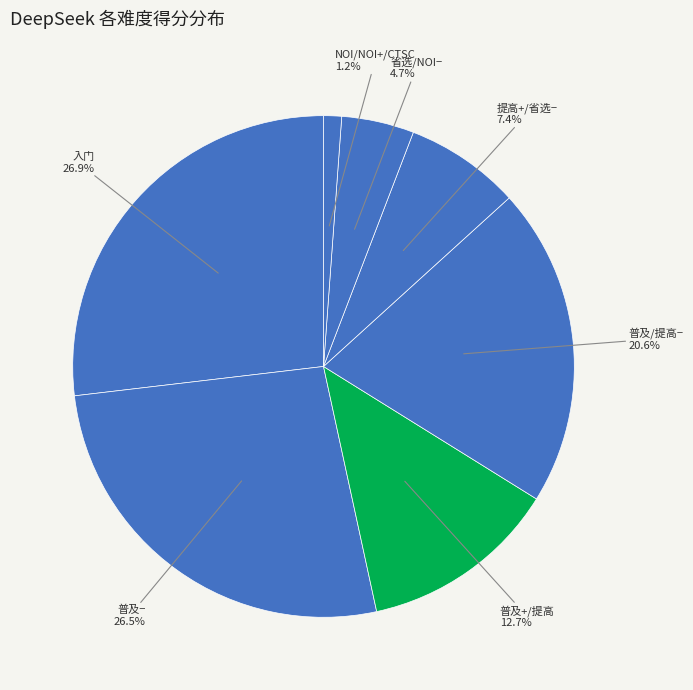

Which slice is the smallest?

NOI/NOI+/CTSC